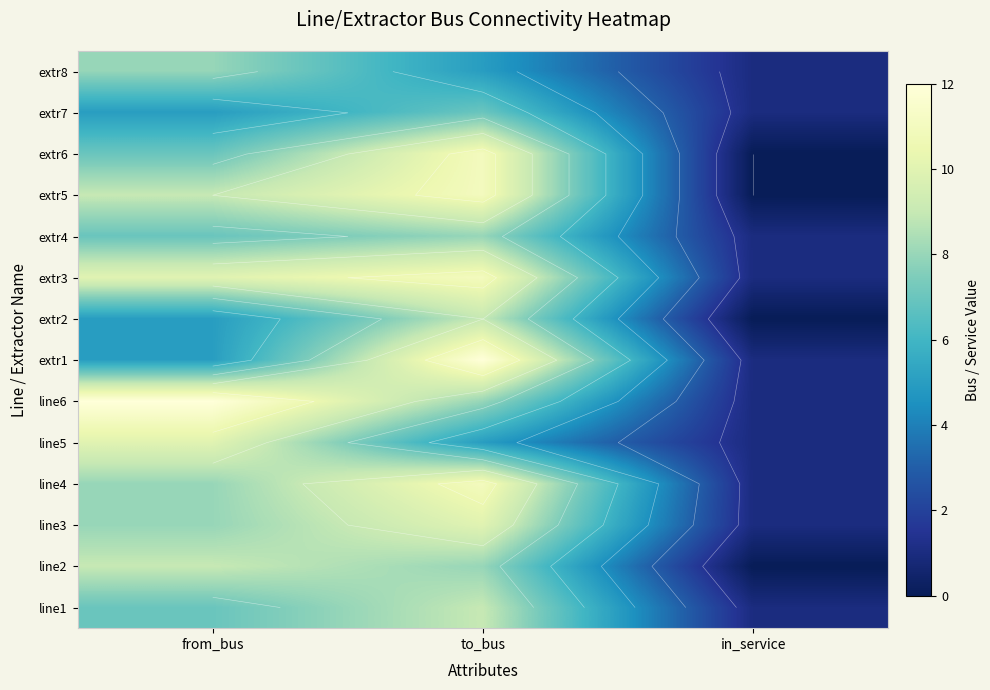

The value of extr1 at in_service is 1. True or false?

True